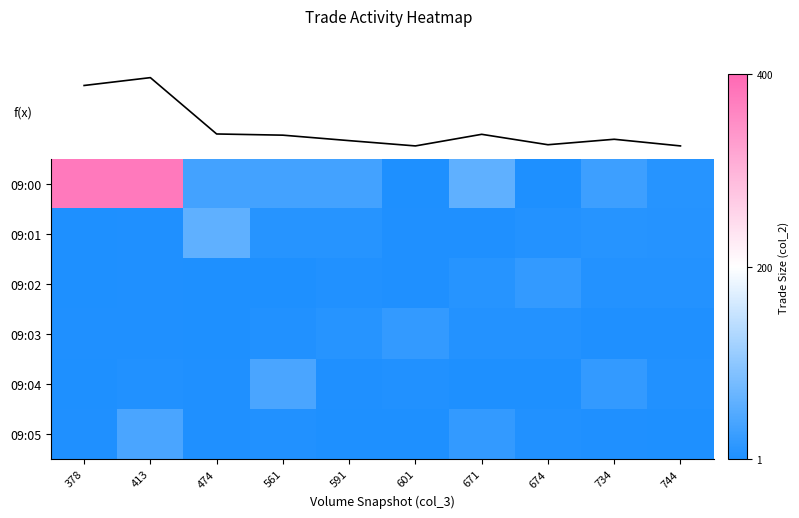

What is the approximate value of 09:01 at 601?

3